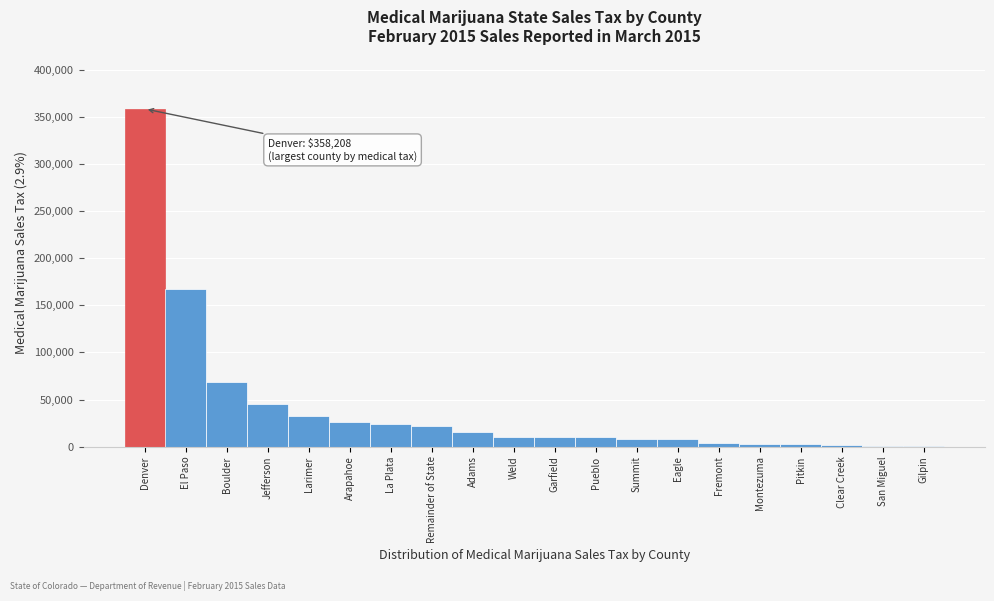

At which label is the value closest to 179523?

El Paso